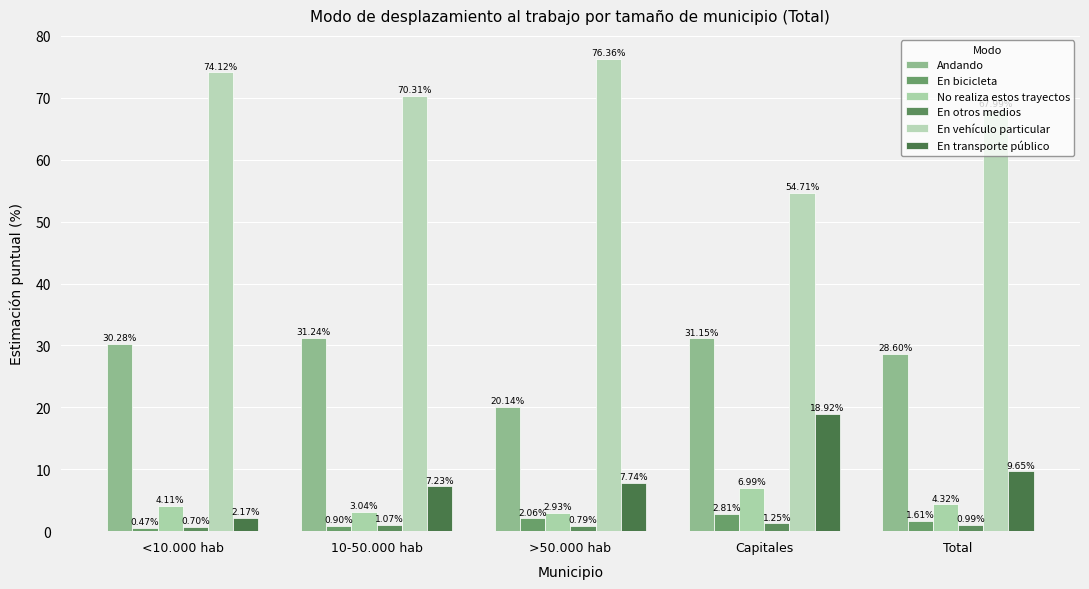

Which series changed the most between <10.000 hab and >50.000 hab?

Andando